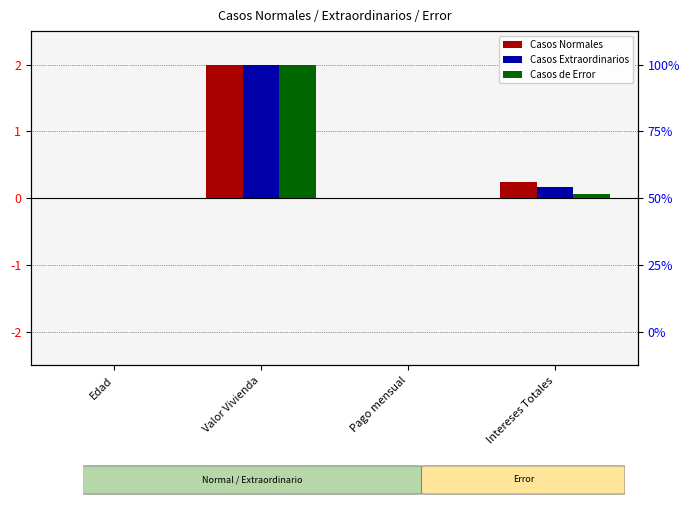

Where is Casos de Error (col_7) nearest to the value 1?

Intereses Totales